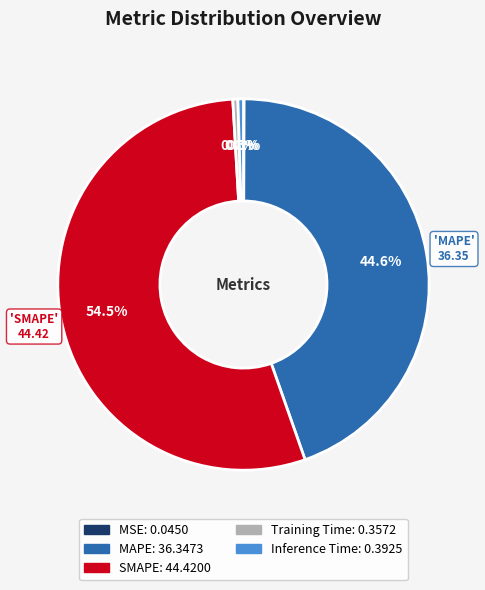

Which category has the biggest portion of the pie?

SMAPE